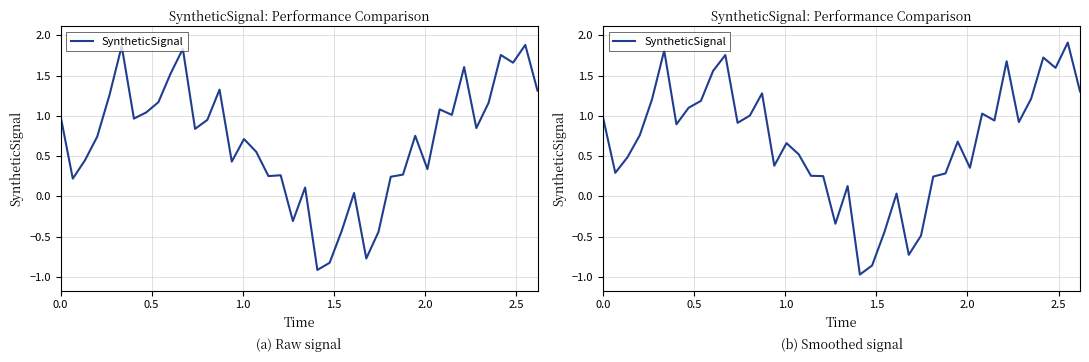

What is the difference between the values at 0.0 and 2.5?

0.8